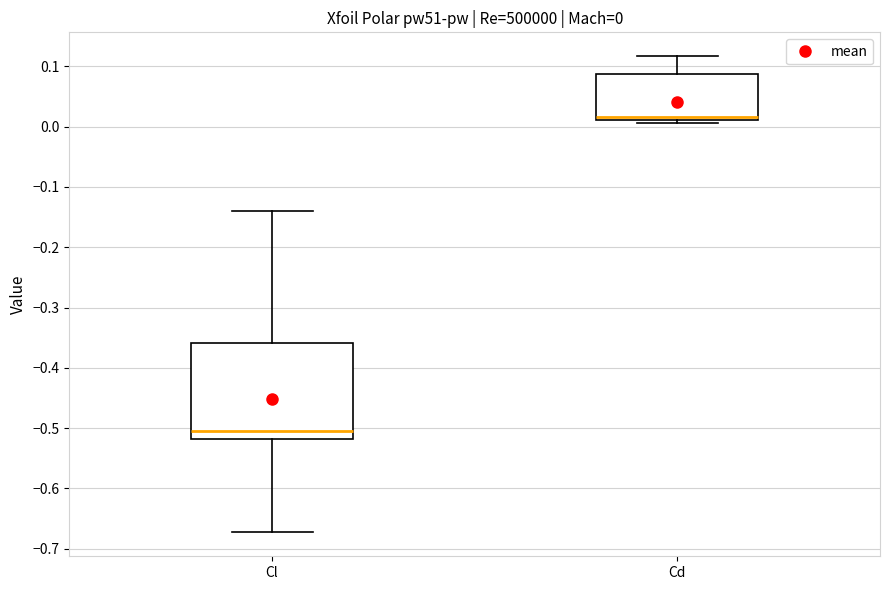

Comparing the boxes themselves (not the whiskers), which one is the tallest?

Cl